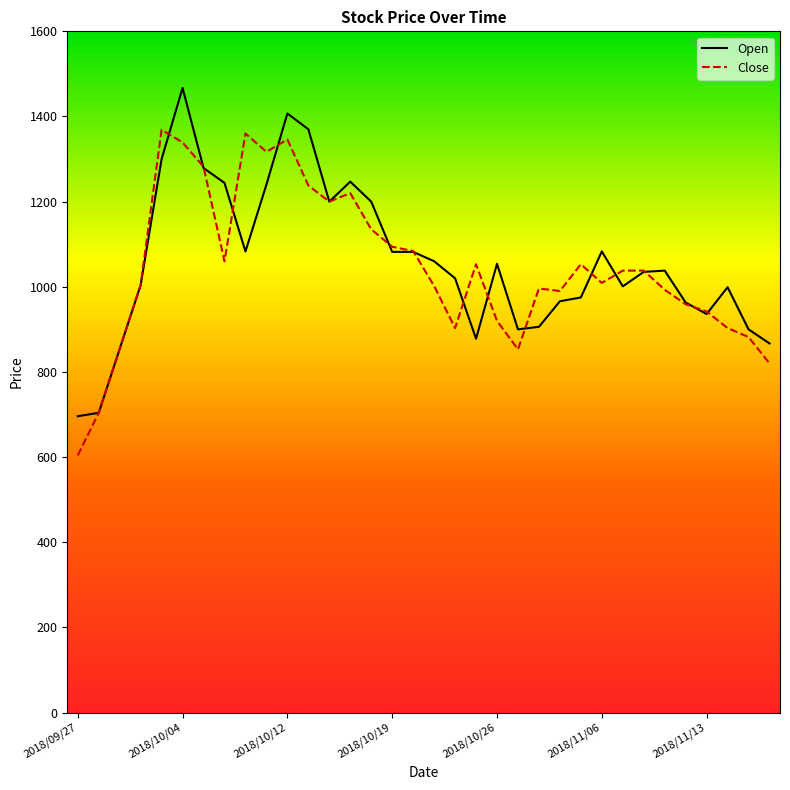

At how many categories does at least one series exceed 788?

32